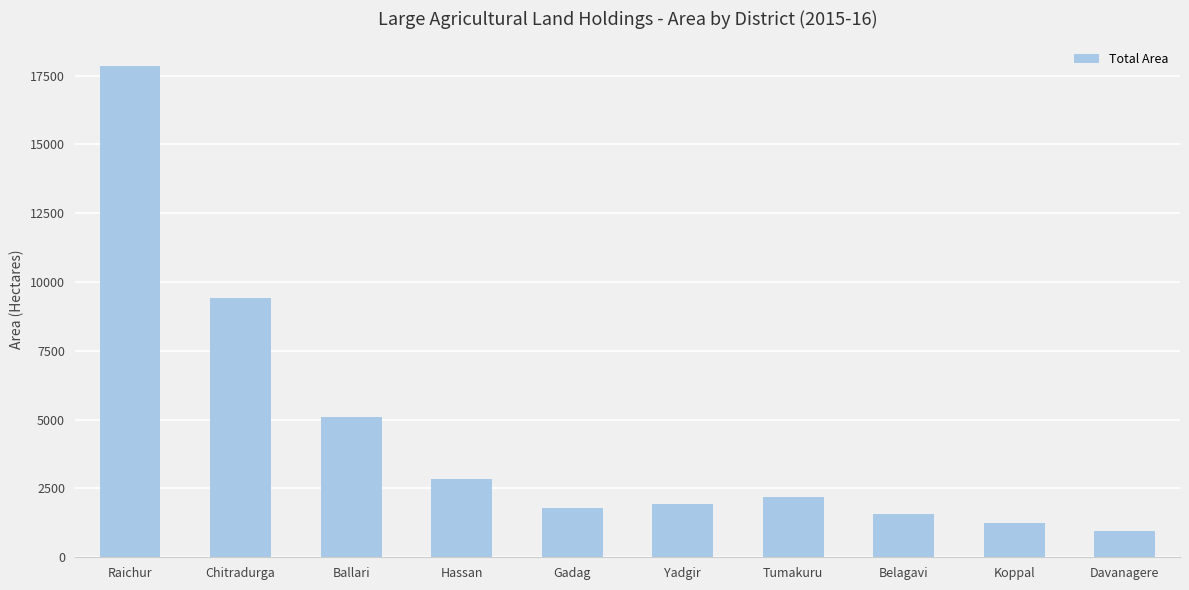

At which category does the chart reach its peak across all series?

Raichur